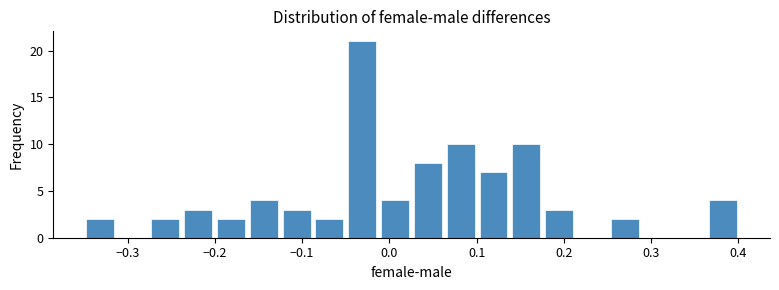

Read against the x-axis, roughly where is the centre of the tallest bar?

-0.03